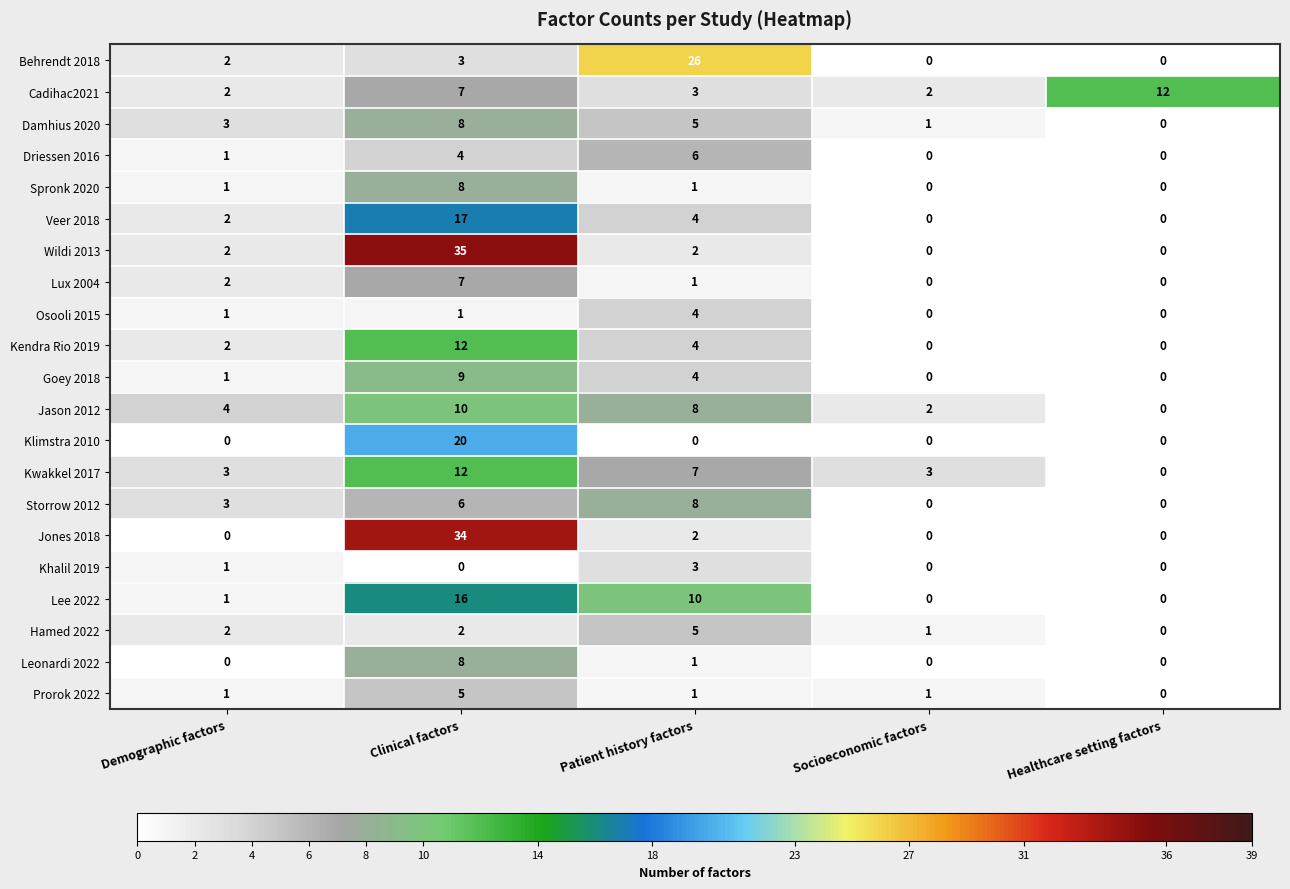

At which label is Jason 2012 closest to 5?

Demographic factors